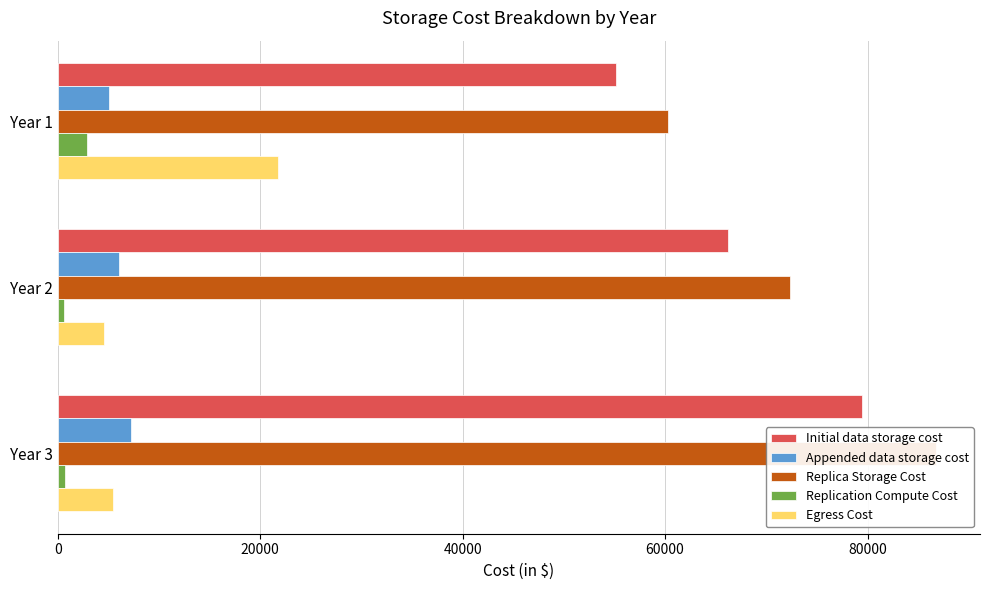

What is the value of the Appended data storage cost bar at the 2nd from the left?

6072.0